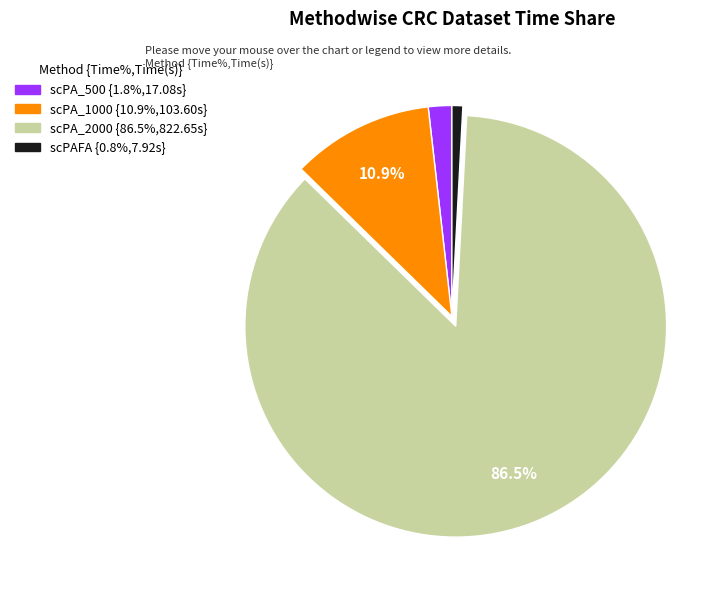

Between scPA_2000 and scPA_1000, which is larger?

scPA_2000